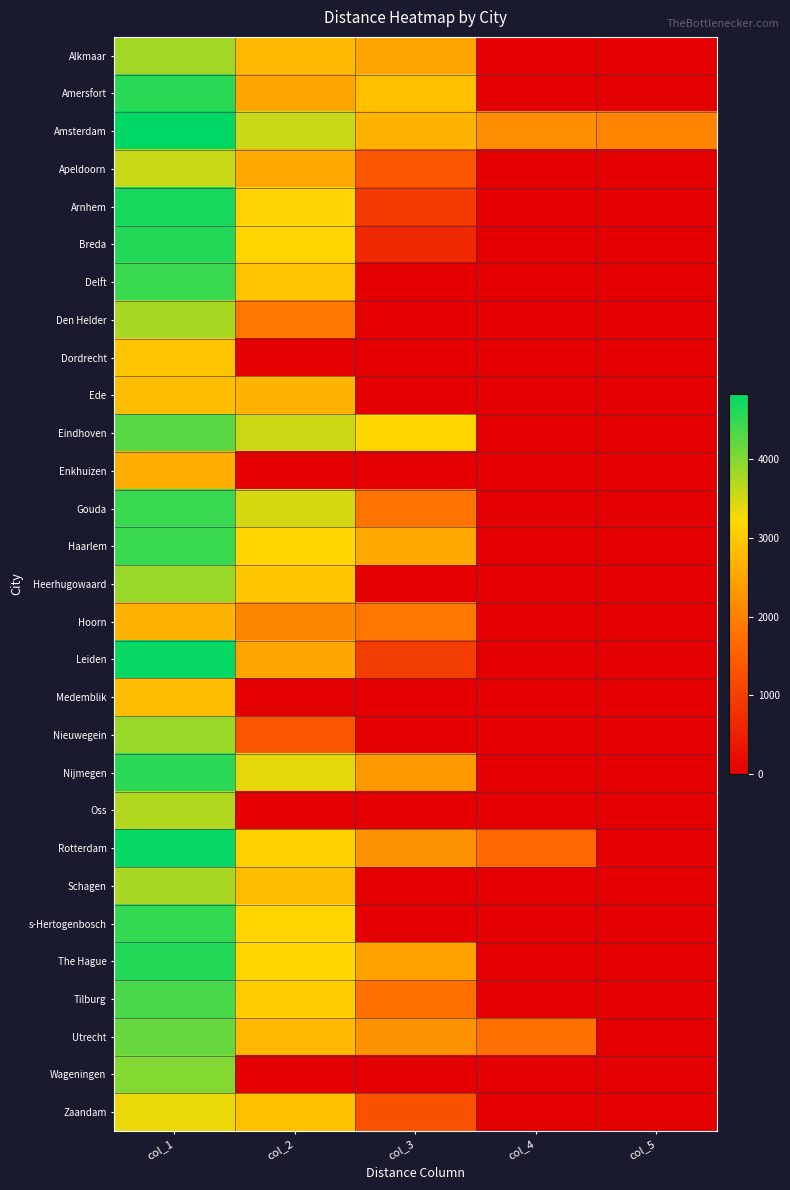

What is the maximum value shown in the chart?

4825.3